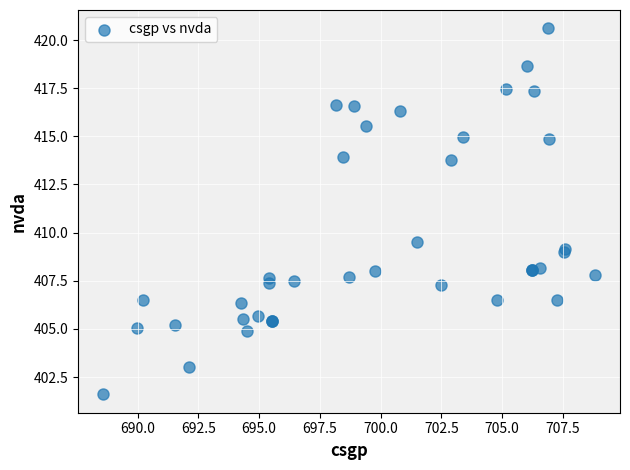

What Y value in the scatter plot is closest to 411?

409.5